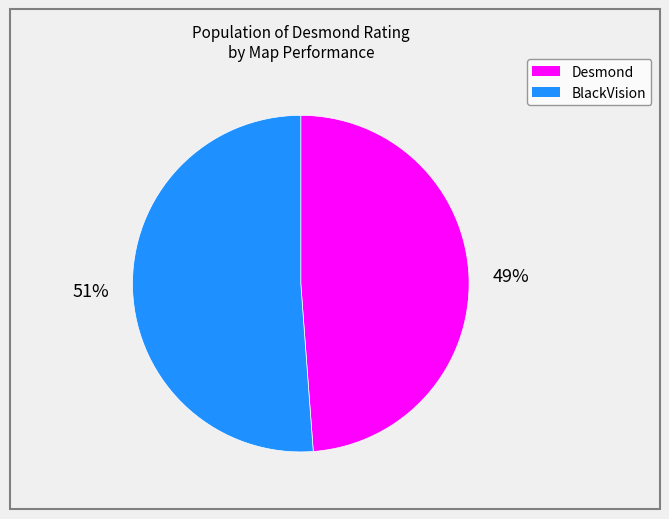

To the nearest percent, what is the average slice percentage?

50%